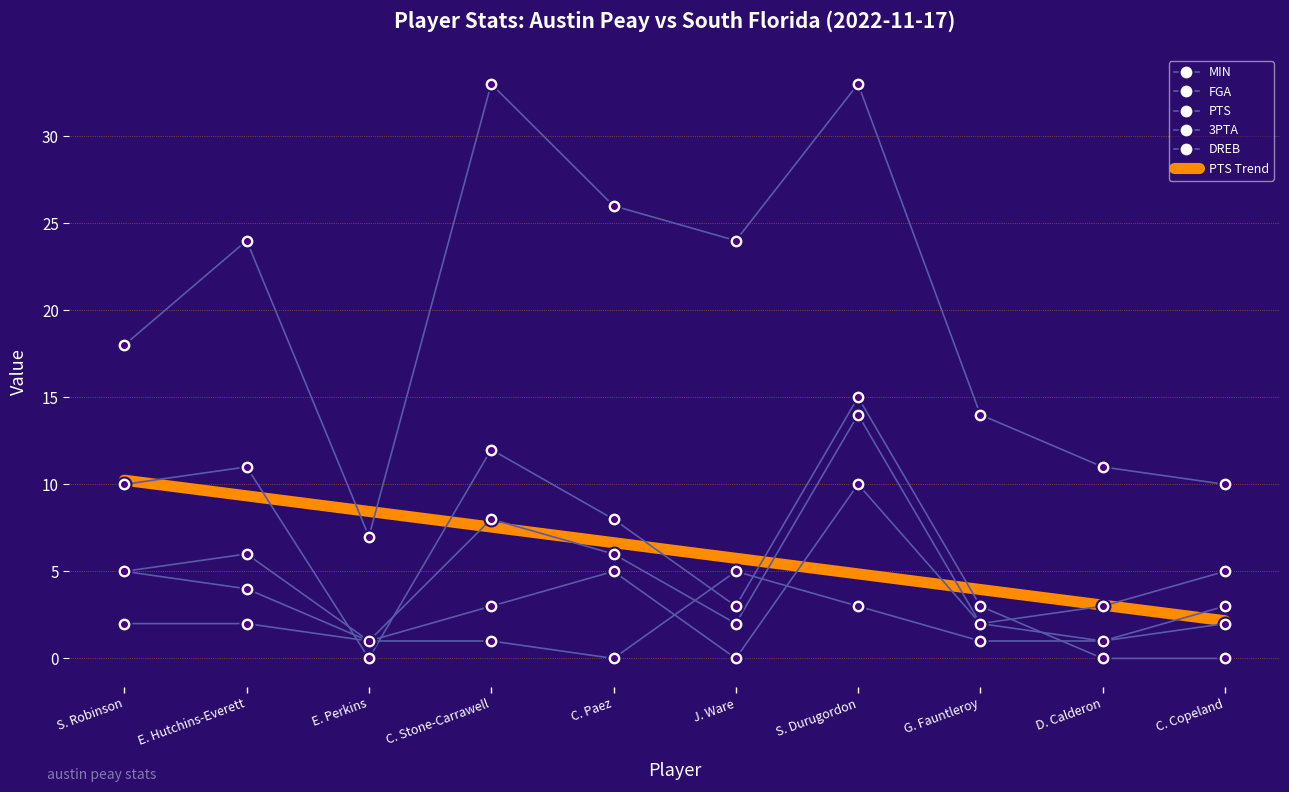

At which category does DREB reach its first local valley?

C. Paez